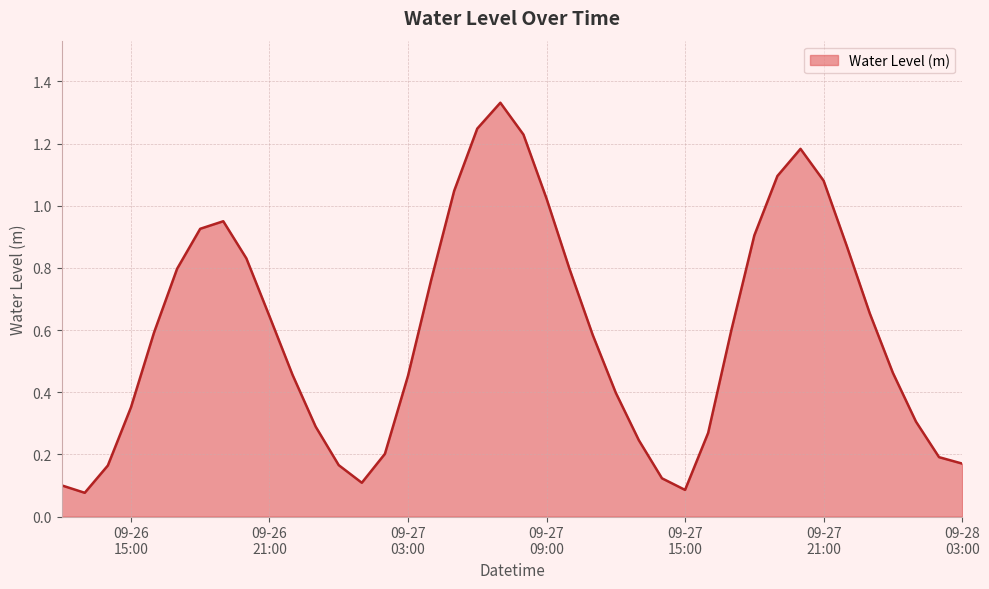

What is the sum of all values?

23.8